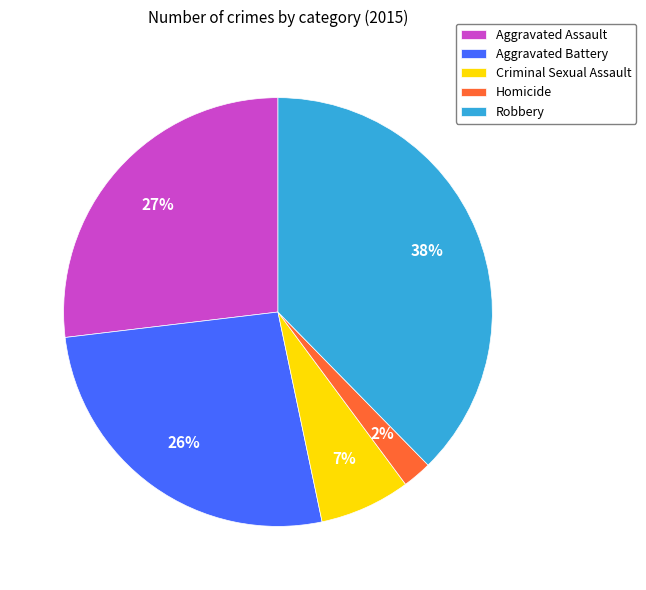

Approximately how many times larger is the value at Aggravated Battery compared to Aggravated Assault?

1.0